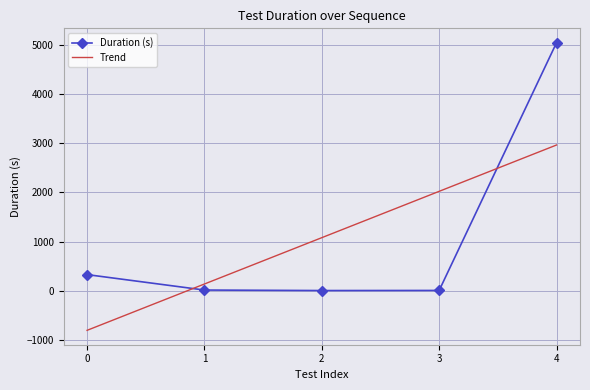

How many interior local valleys (lower than both neighbors) does the data have?

1